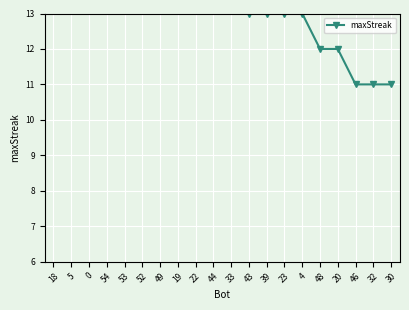

What is the label of the 12th point from the left?

43